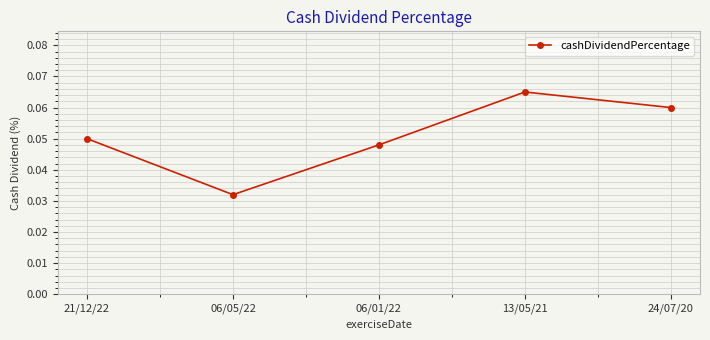

What is the label of the 3rd point from the left?

06/01/22